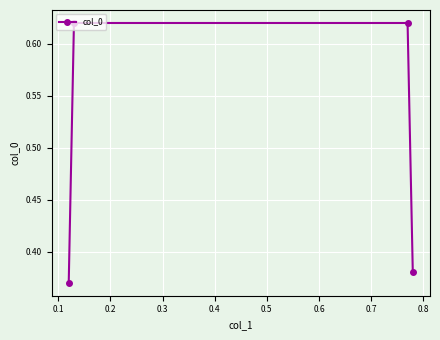

What is the average value?

0.5